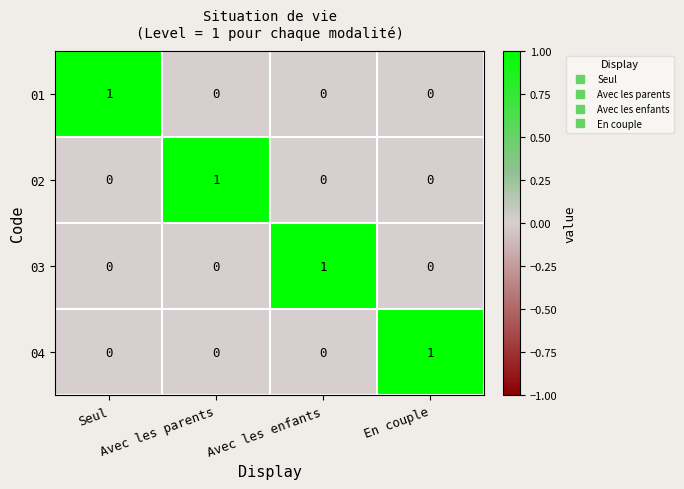

How many 03 values are between 0 and 1?

4